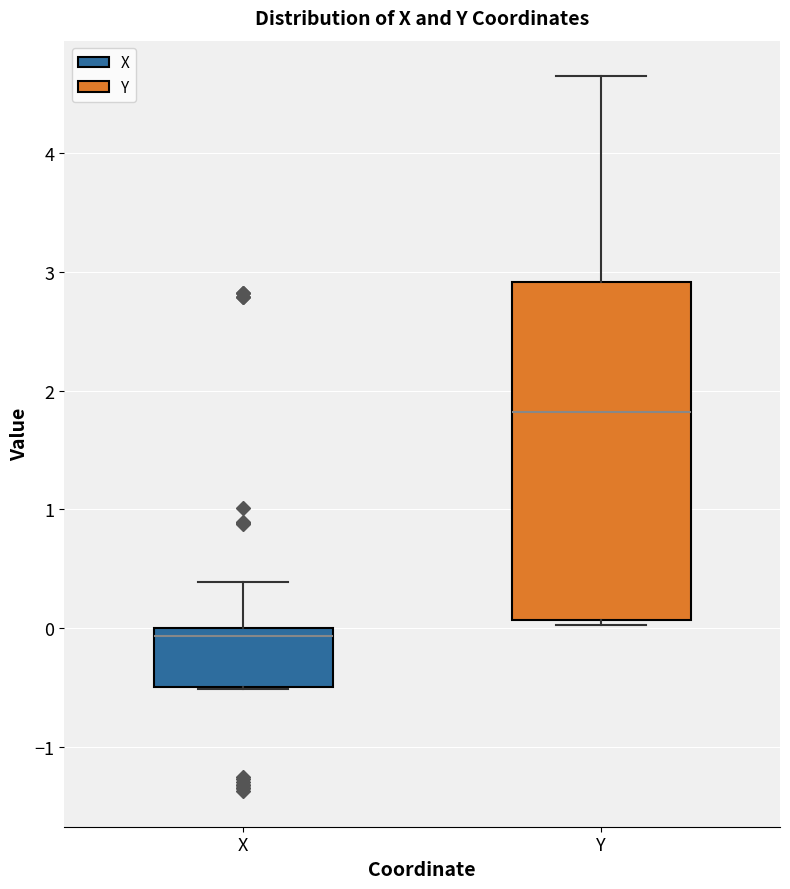

Where is the upper edge of the box for Y on the y-axis? The values are not printed on the chart, so give them approximately, as read against the axis.

2.9